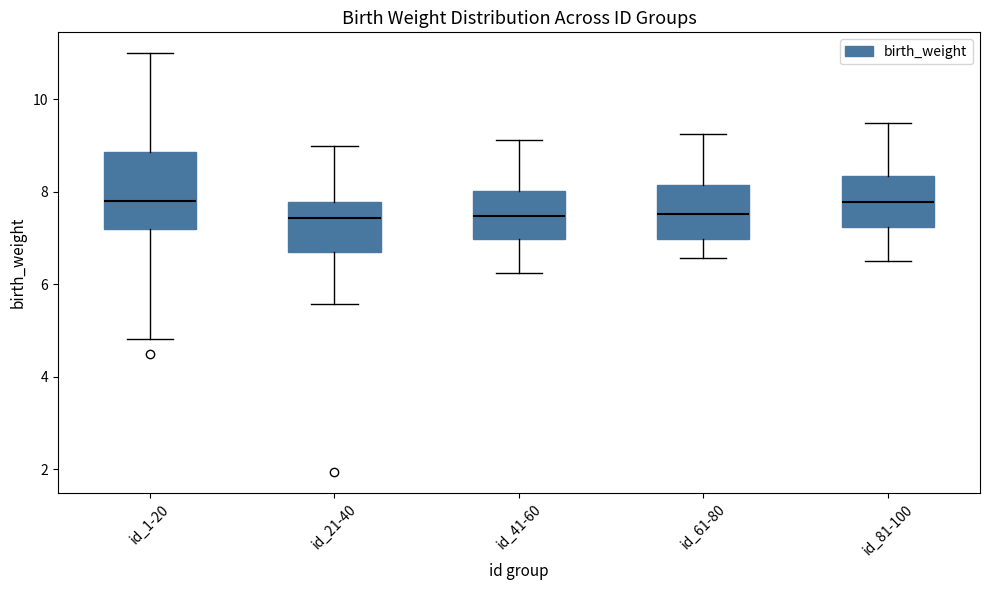

Where is the lower edge of the box for id_41-60 on the y-axis? The values are not printed on the chart, so give them approximately, as read against the axis.

7.0